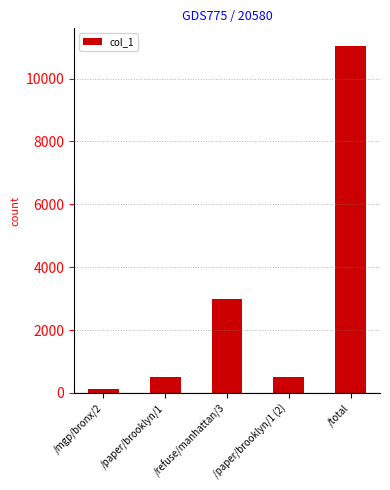

What is the difference between the maximum and second lowest values?

10528